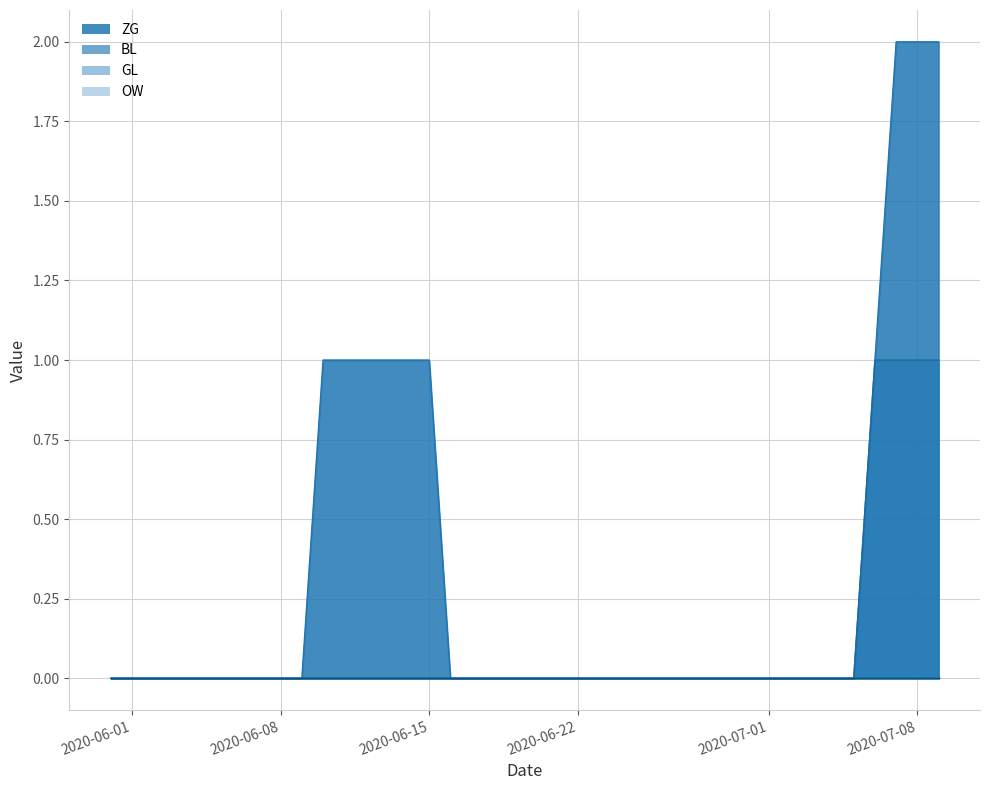

Rank the series by their maximum value, from lowest to highest.

BL, ZG